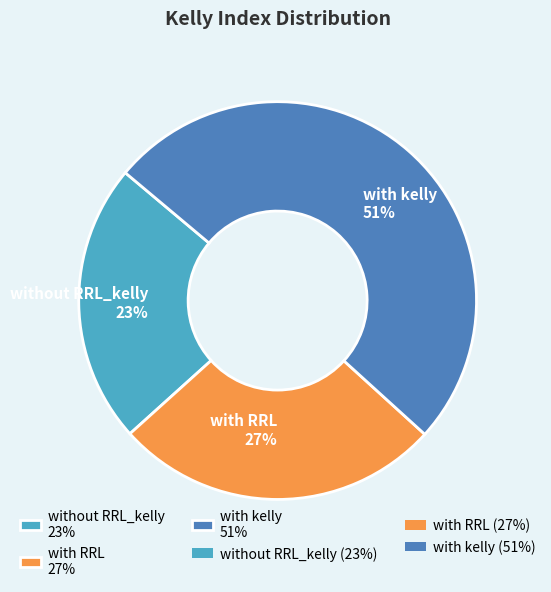

Is the sum of with RRL 27% and with kelly 51% greater than half?

Yes